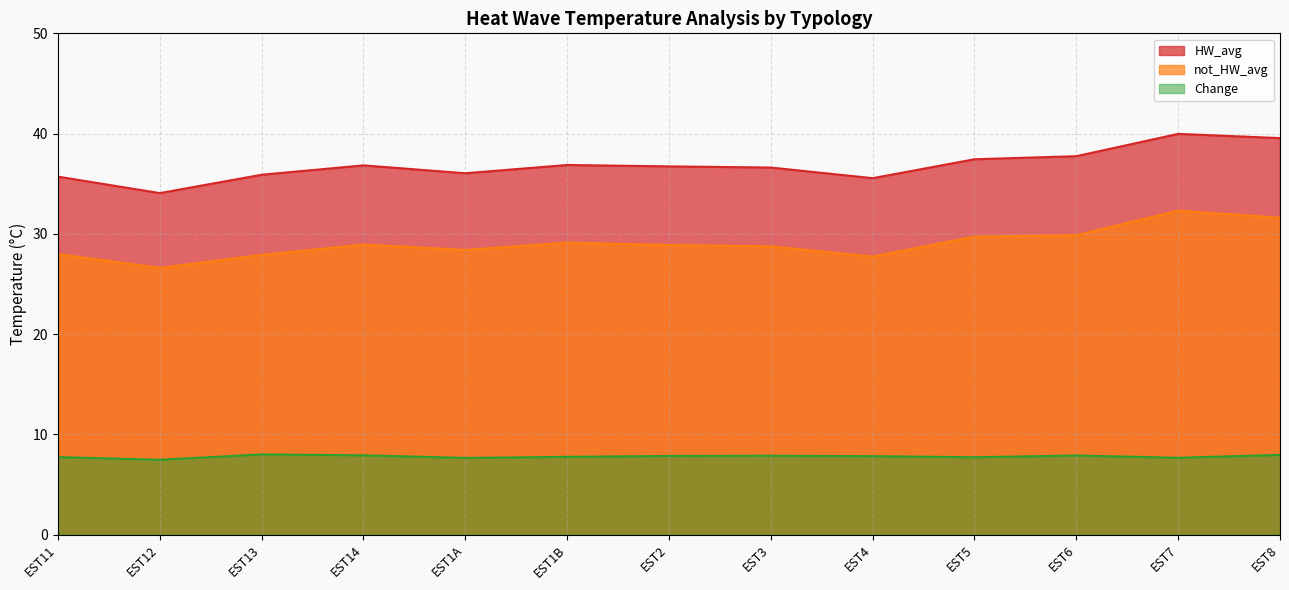

How many lines are shown in the chart?

3